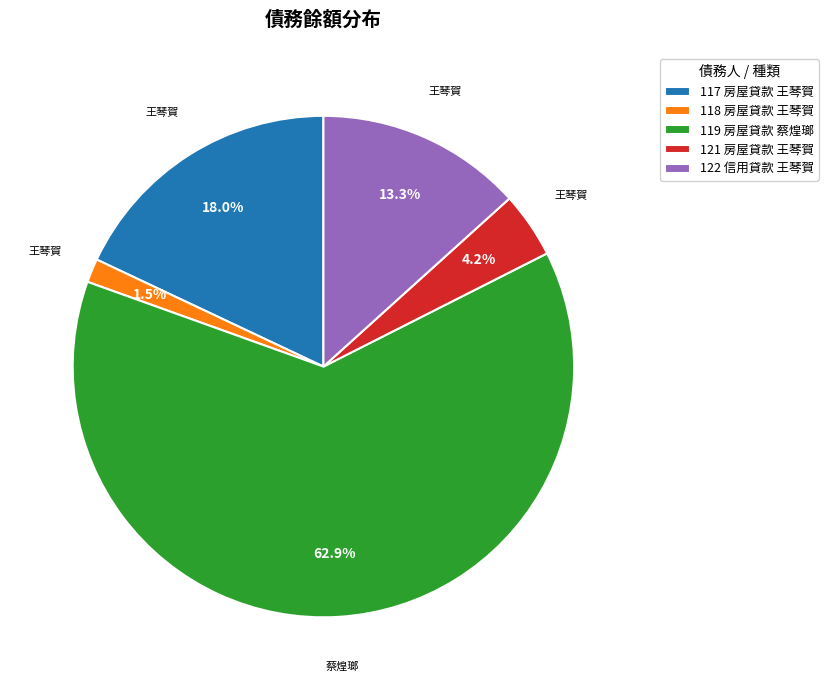

Do 122 信用貸款 王琴賀 and 117 房屋貸款 王琴賀 together represent more than half of the pie?

No